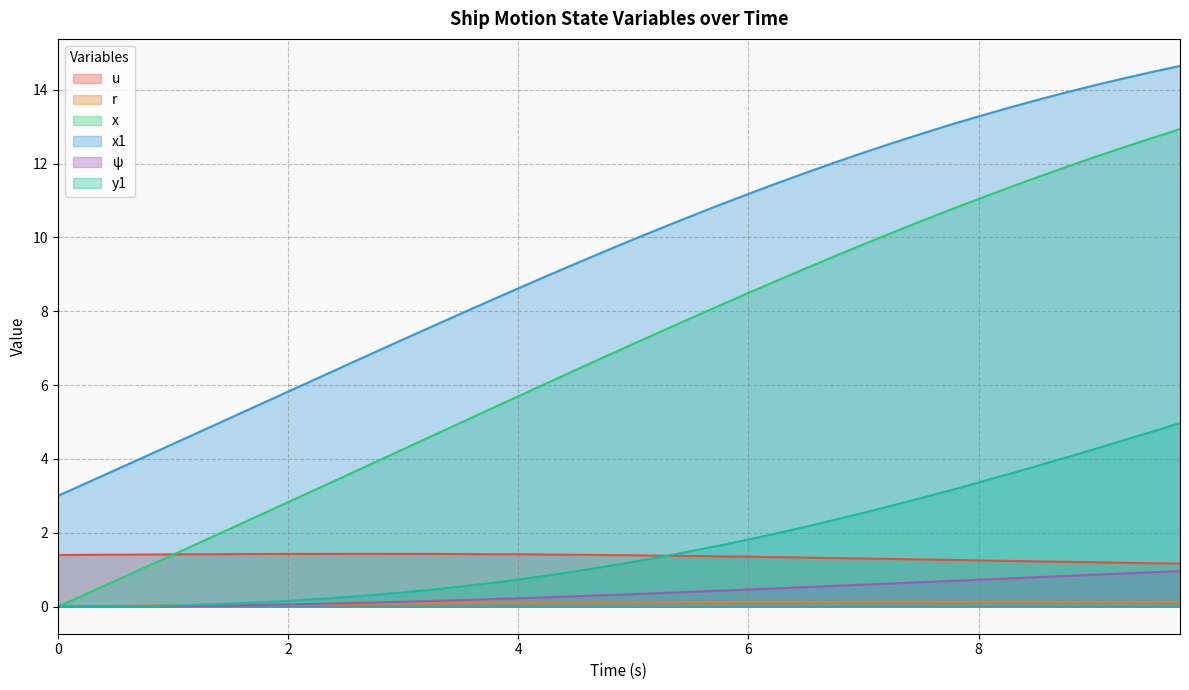

True or false: y1 and r cross at least once.

True